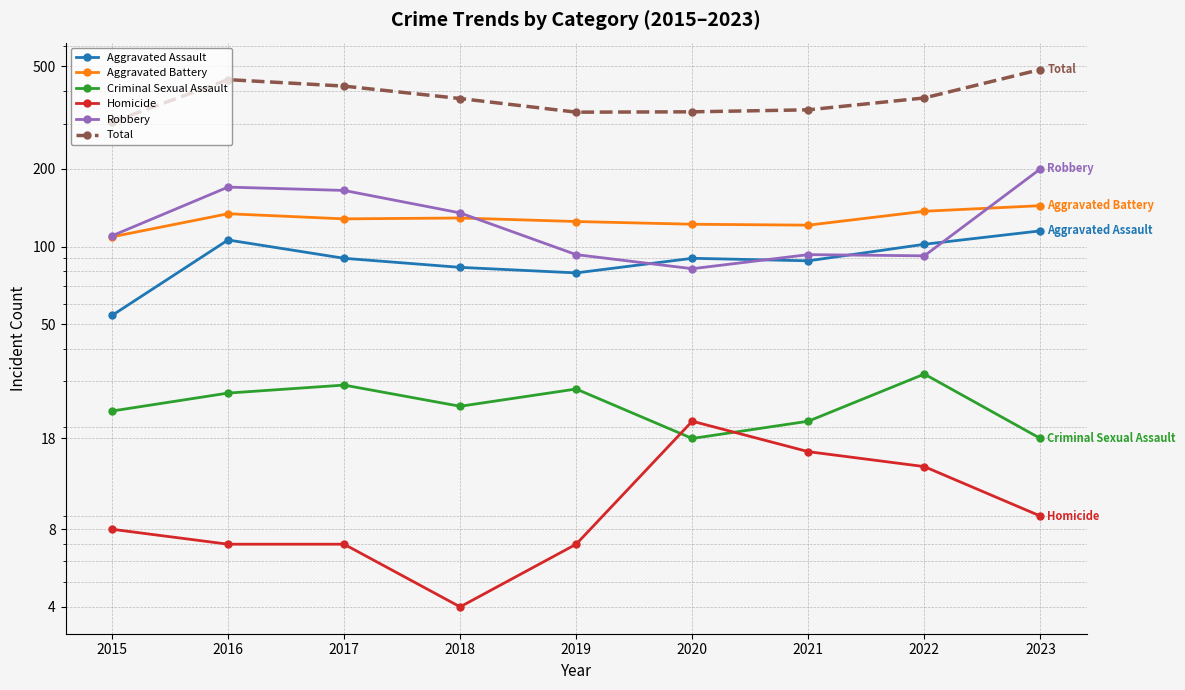

Reading left to right, transcribe all the data shown in this chart.

Aggravated Assault: 2015=54	2016=106	2017=90	2018=83	2019=79	2020=90	2021=88	2022=102	2023=115
Aggravated Battery: 2015=109	2016=134	2017=128	2018=129	2019=125	2020=122	2021=121	2022=137	2023=144
Criminal Sexual Assault: 2015=23	2016=27	2017=29	2018=24	2019=28	2020=18	2021=21	2022=32	2023=18
Homicide: 2015=8	2016=7	2017=7	2018=4	2019=7	2020=21	2021=16	2022=14	2023=9
Robbery: 2015=110	2016=170	2017=165	2018=135	2019=93	2020=82	2021=93	2022=92	2023=200
Total: 2015=304	2016=444	2017=419	2018=375	2019=332	2020=333	2021=339	2022=377	2023=486